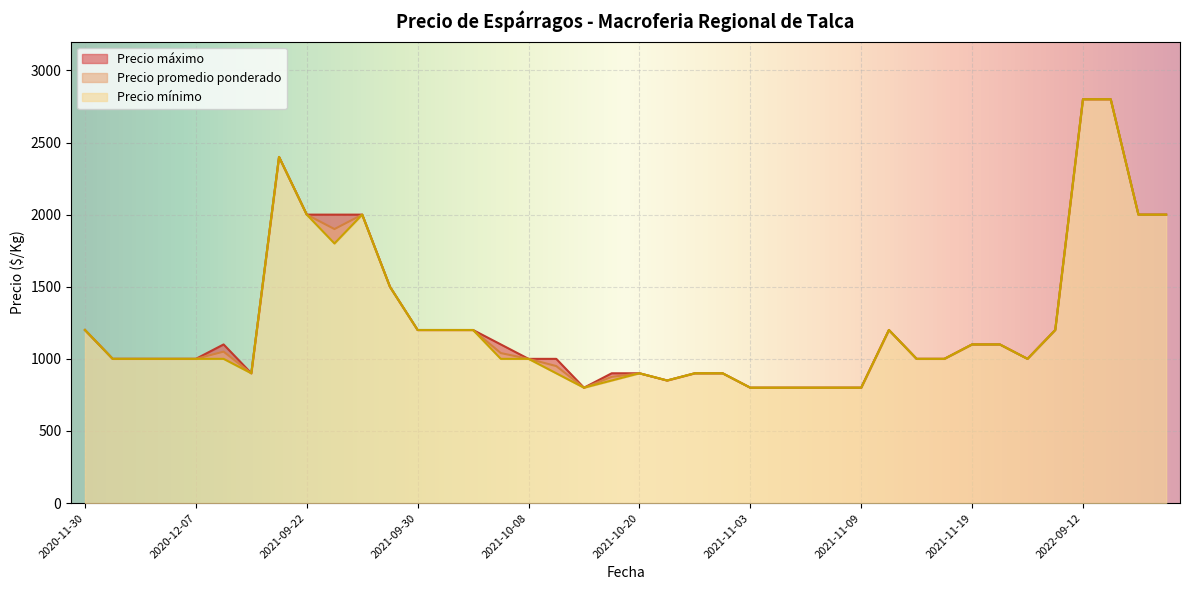

What is the sum of the Precio promedio ponderado values at 2021-10-04 and 2021-11-05?

2000